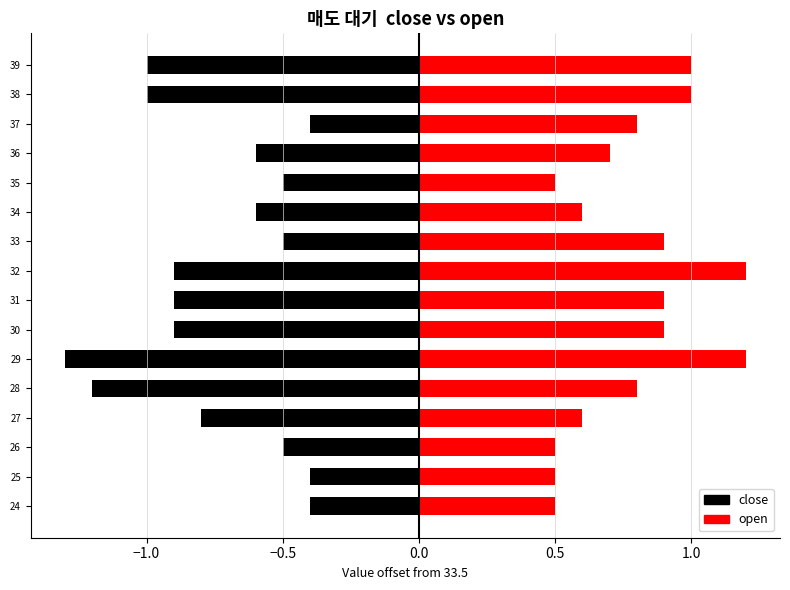

The close series shows -1.7 at 39. True or false?

False